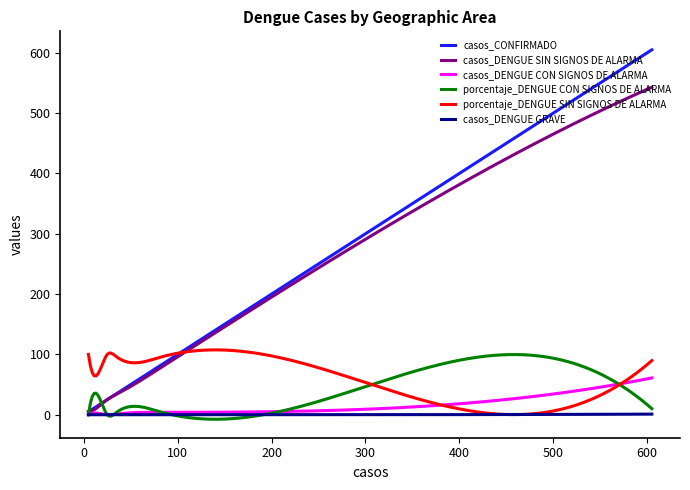

Count the number of categories in the chart.

300